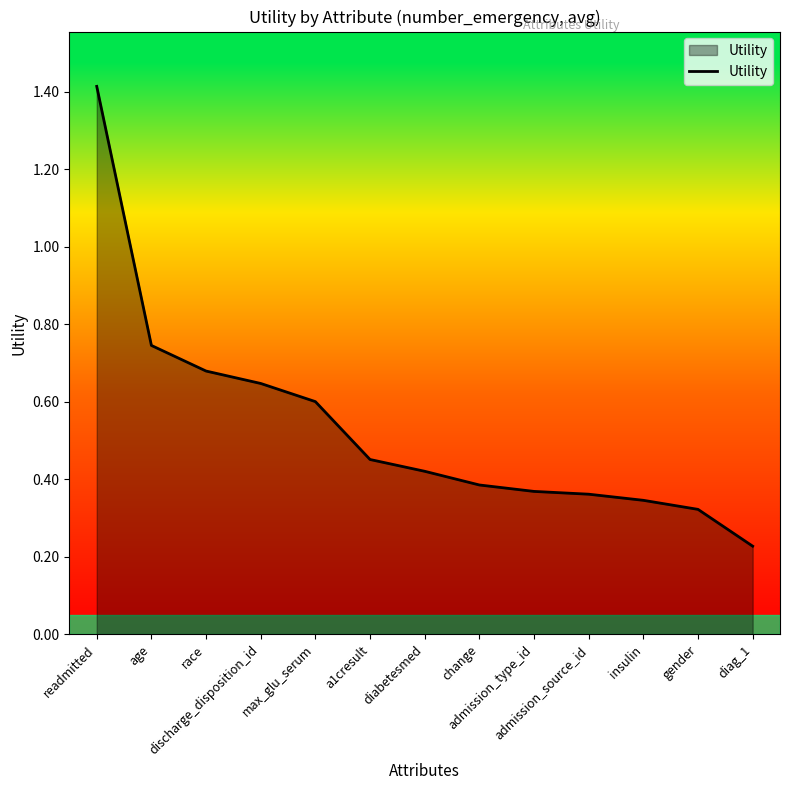

True or false: the data shows 0.4 at change.

True